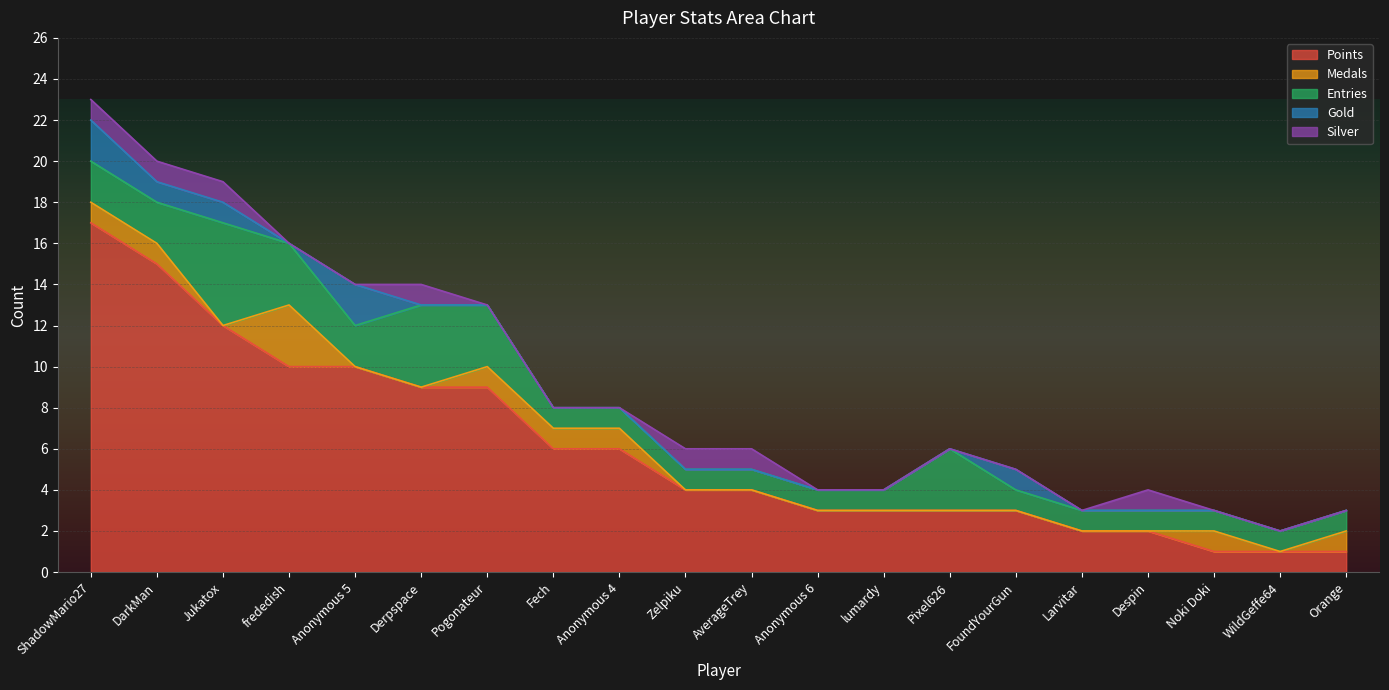

Read the Medals value at DarkMan.

1